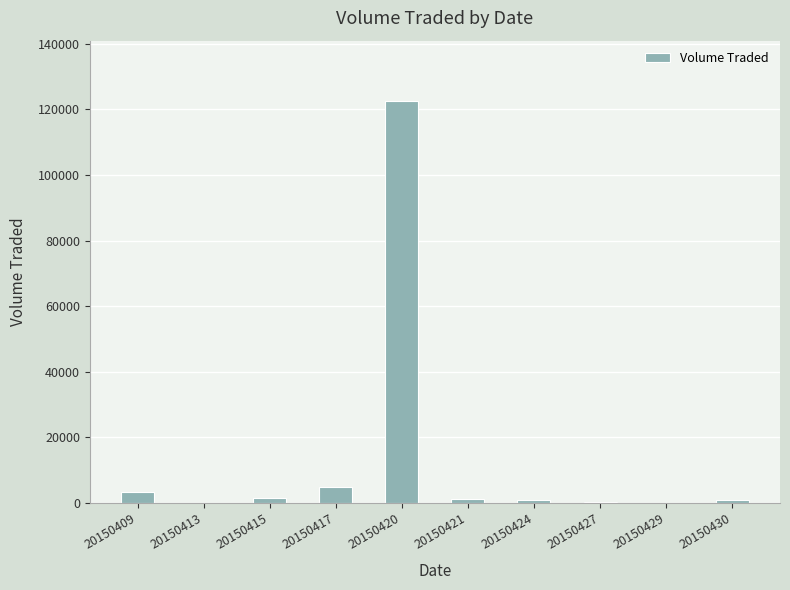

Is it true that the value at 20150409 is 3300?

True